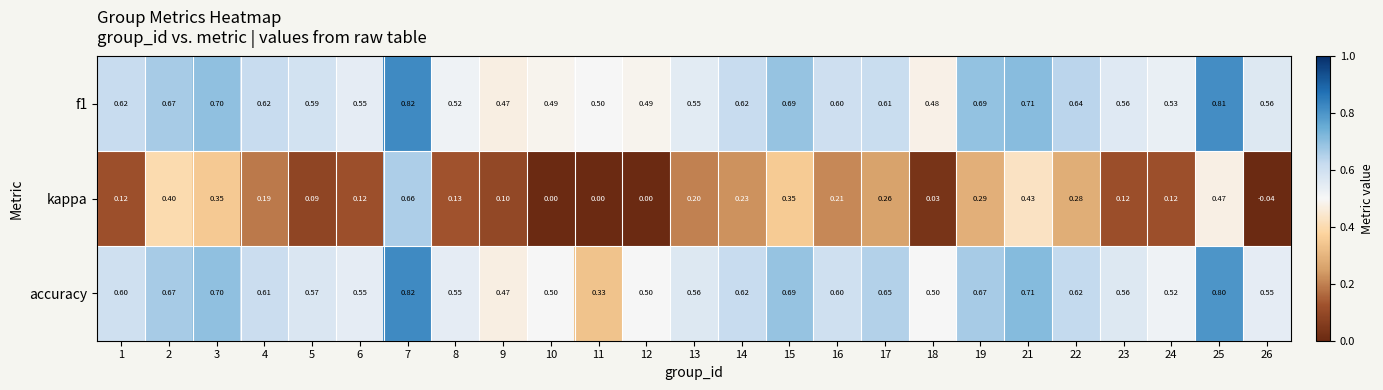

What is the difference between the highest and lowest values at 4?

0.4